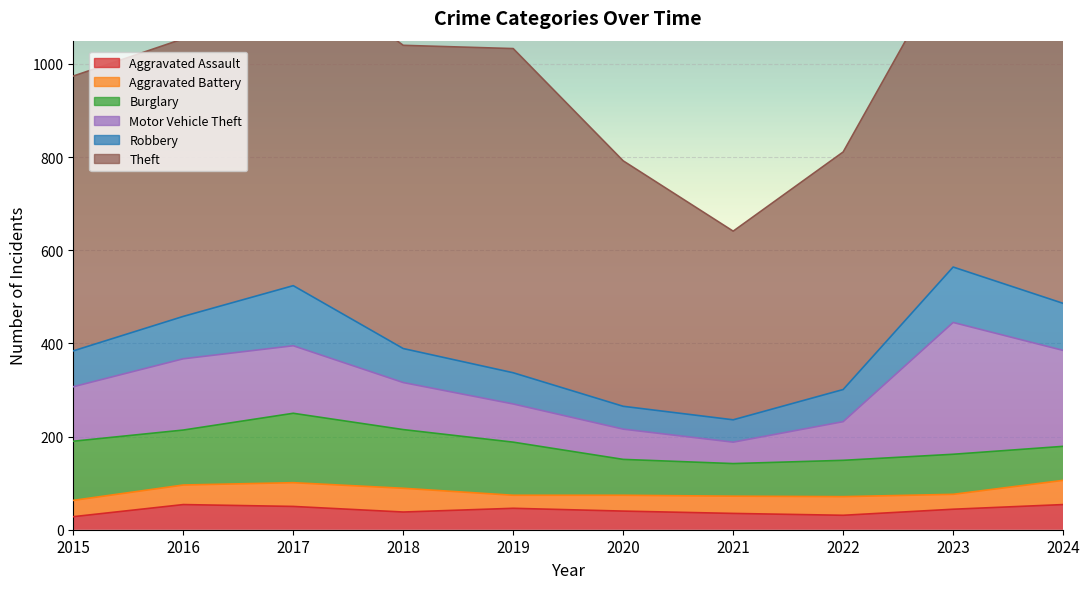

Does the chart display data point markers on the line(s)?

No